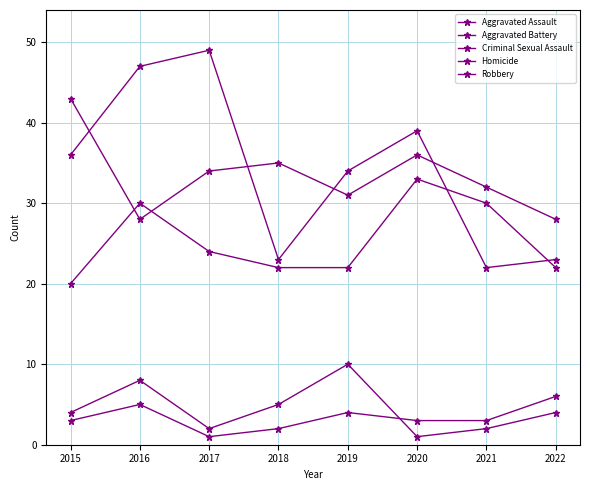

Rank the series by their maximum value, from highest to lowest.

Robbery, Aggravated Battery, Aggravated Assault, Criminal Sexual Assault, Homicide